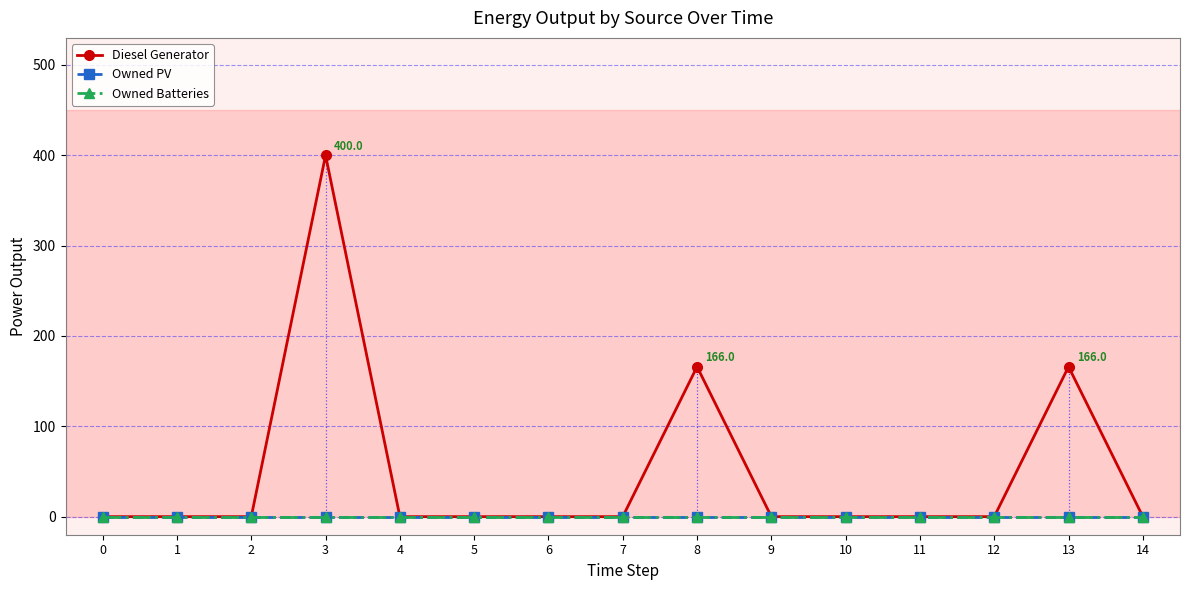

List the series in order of their peak value, lowest first.

Owned PV, Owned Batteries, Diesel Generator